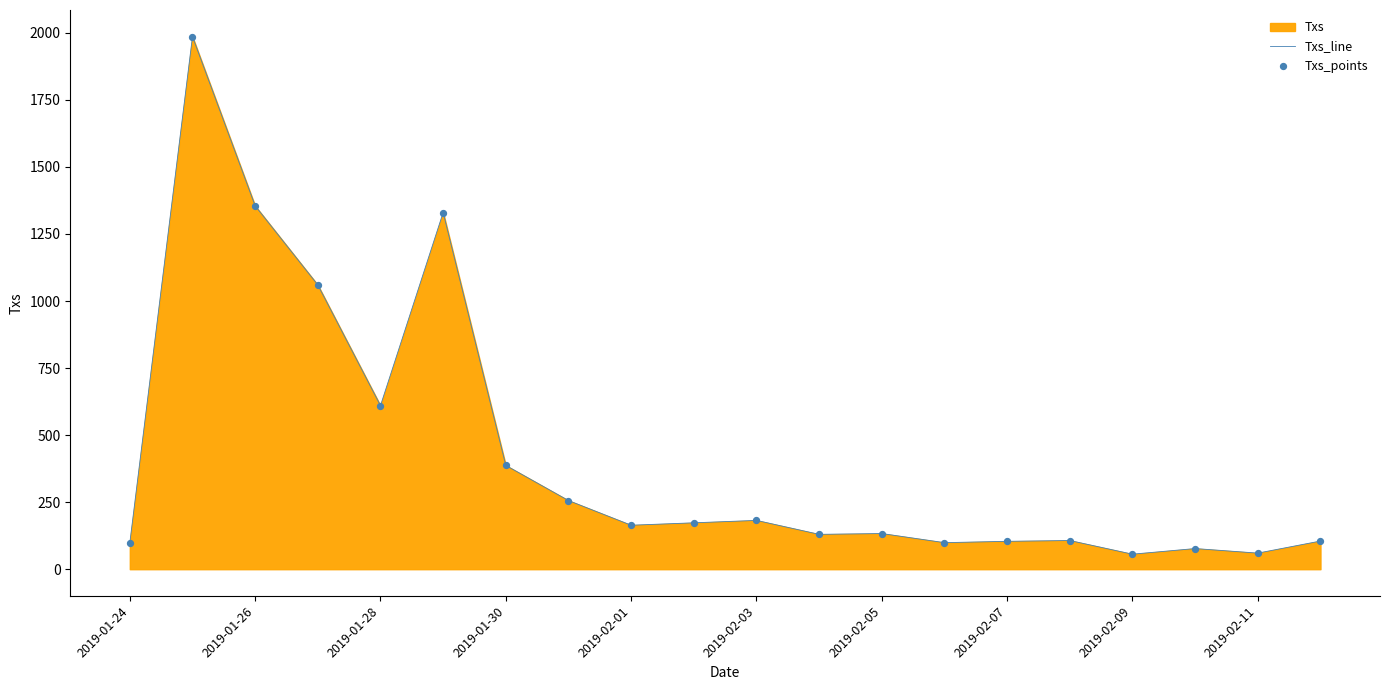

Which has a higher value, 2019-01-28 or 2019-01-26?

2019-01-26